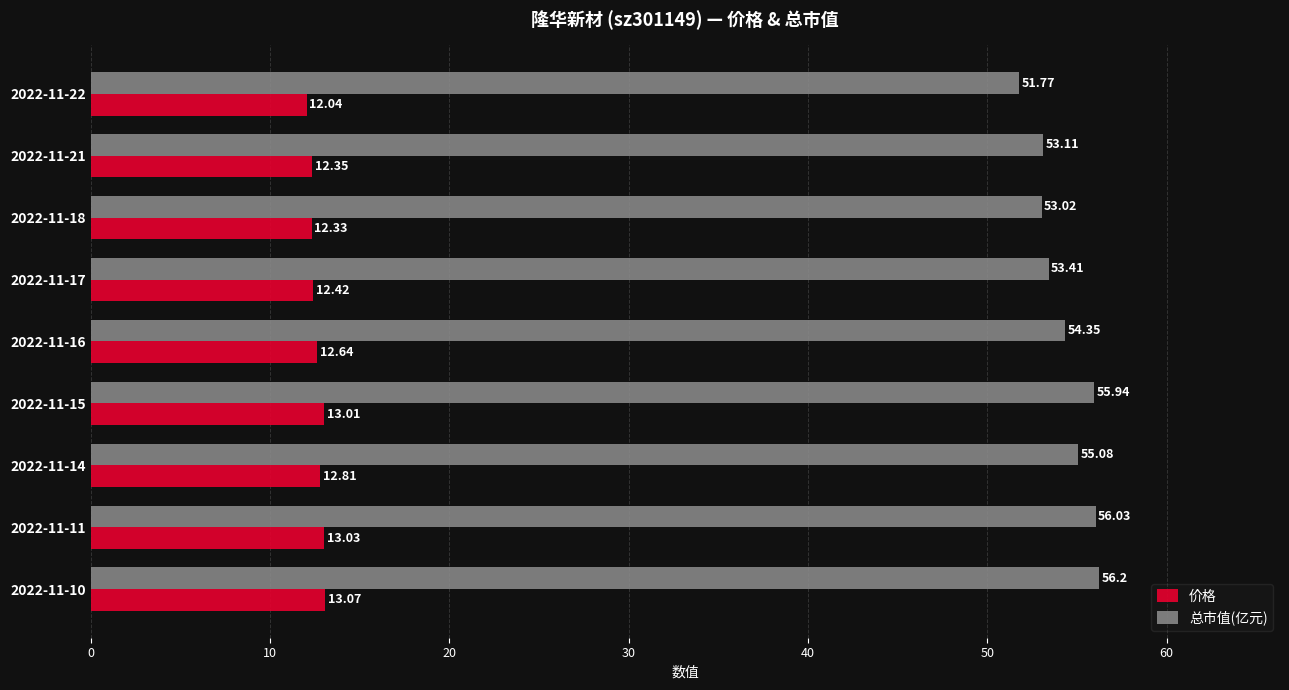

What is the difference between the highest and lowest values at 2022-11-17?

41.0